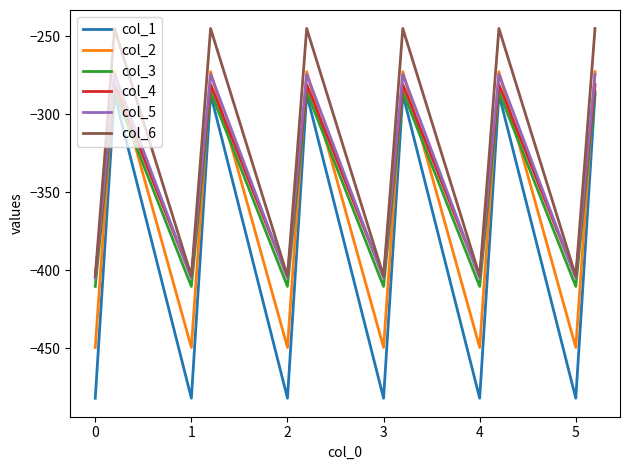

What is the minimum value for col_2?

-449.5